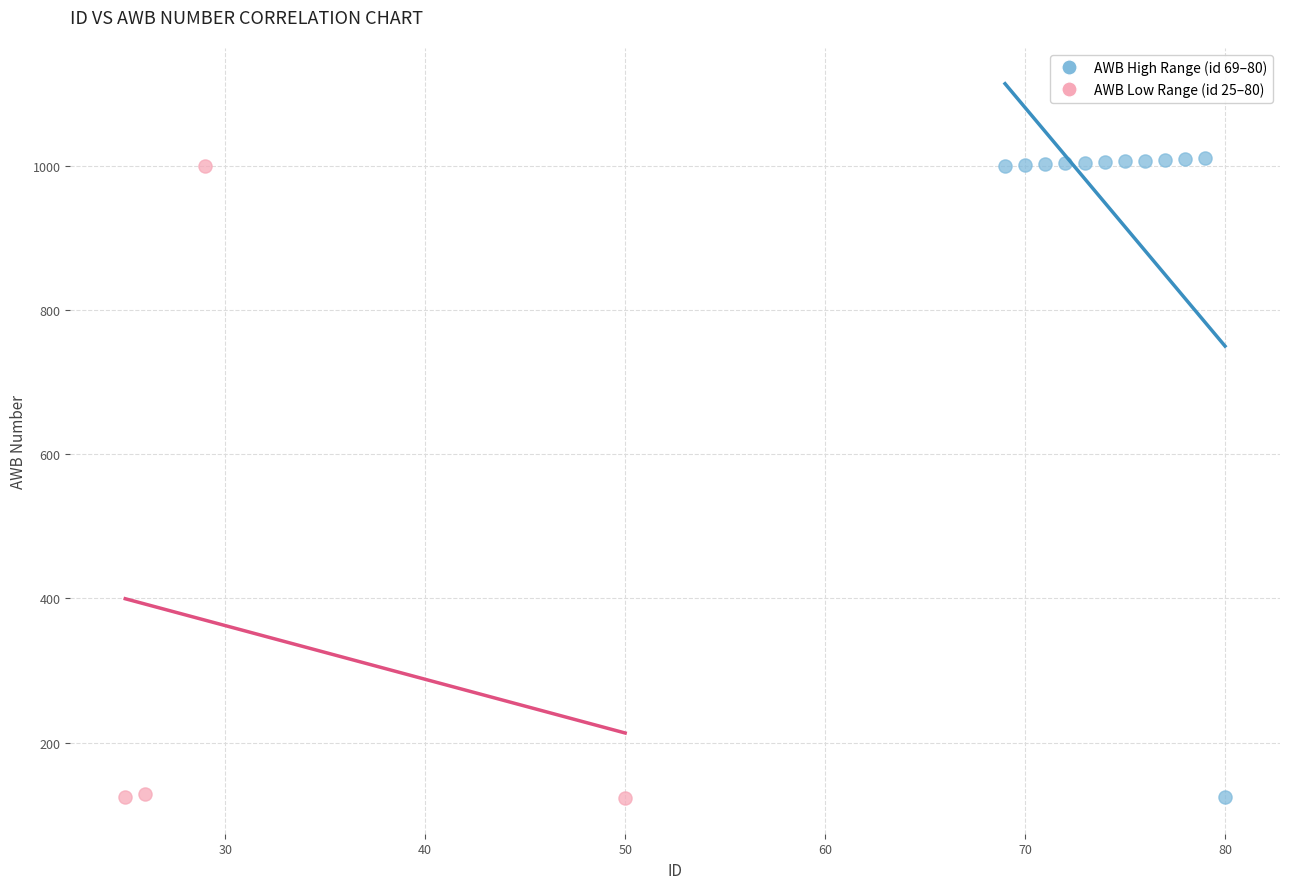

What are all the series names shown in the legend?

AWB High Range (id 69–80), AWB Low Range (id 25–80)